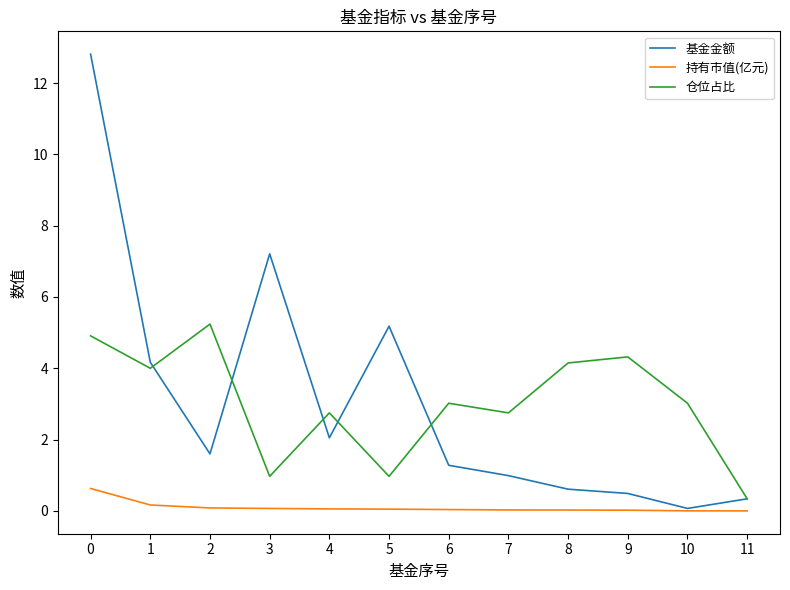

How many interior local peaks does the 基金金额 series have?

2